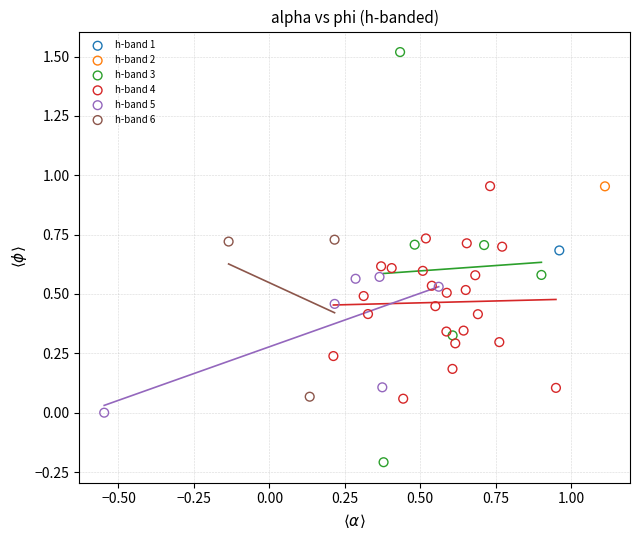

What are all the series names shown in the legend?

h-band 1, h-band 2, h-band 3, h-band 4, h-band 5, h-band 6